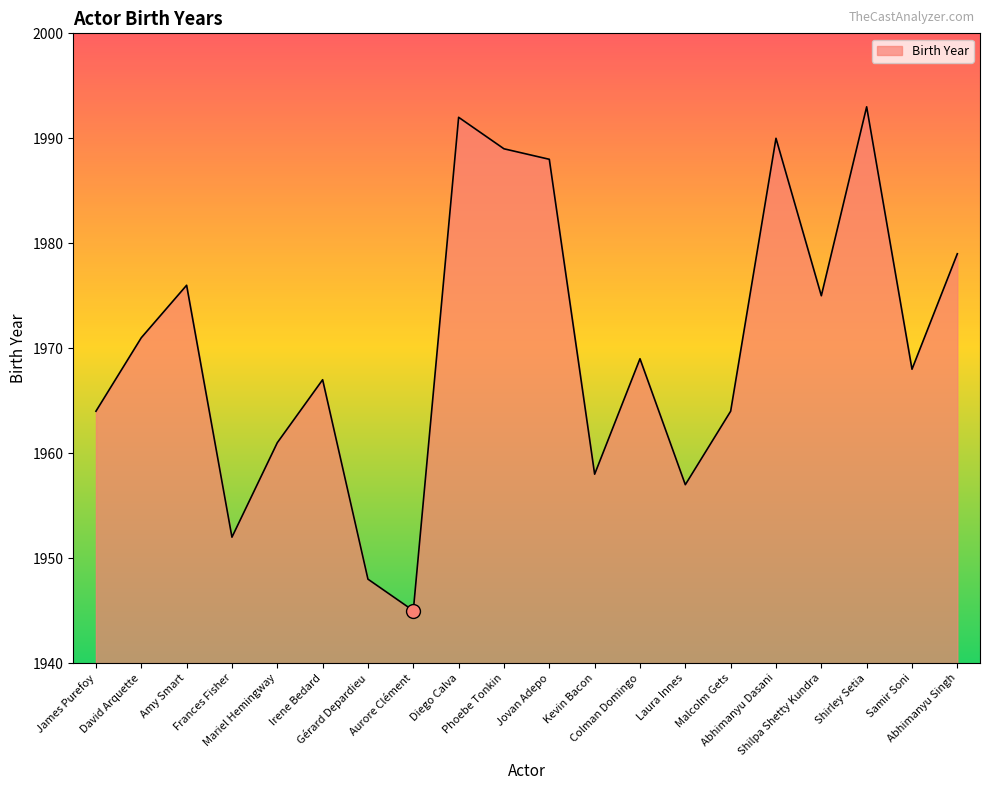

How many distinct data groups are displayed?

1